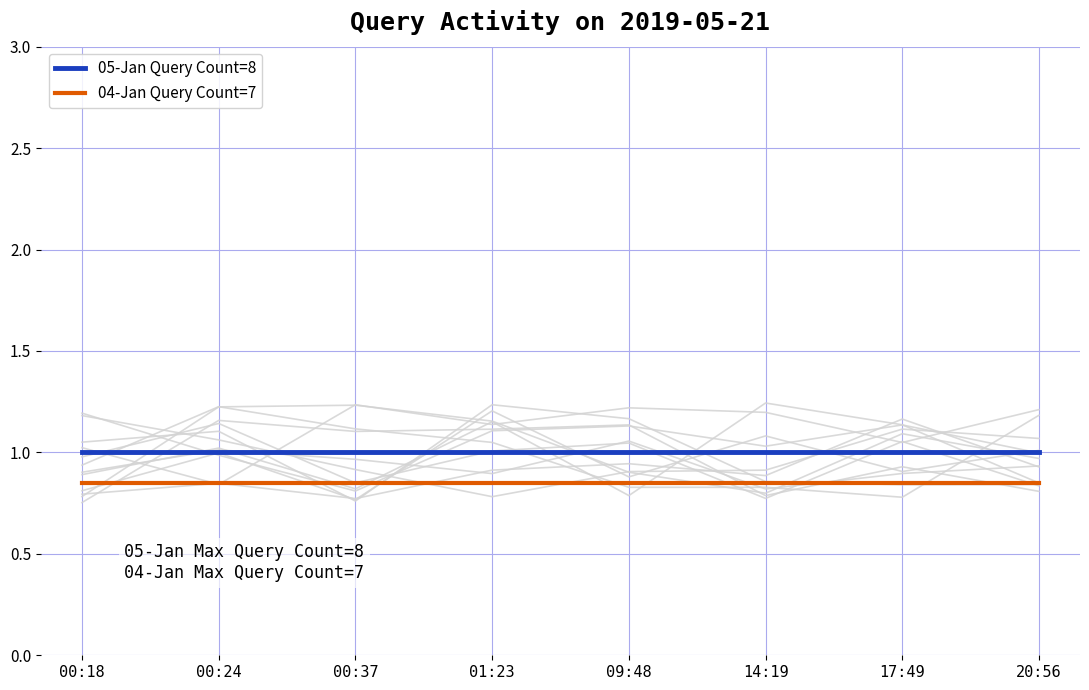

Rank the series by their maximum value, from highest to lowest.

05-Jan Query Count=8, 04-Jan Query Count=7